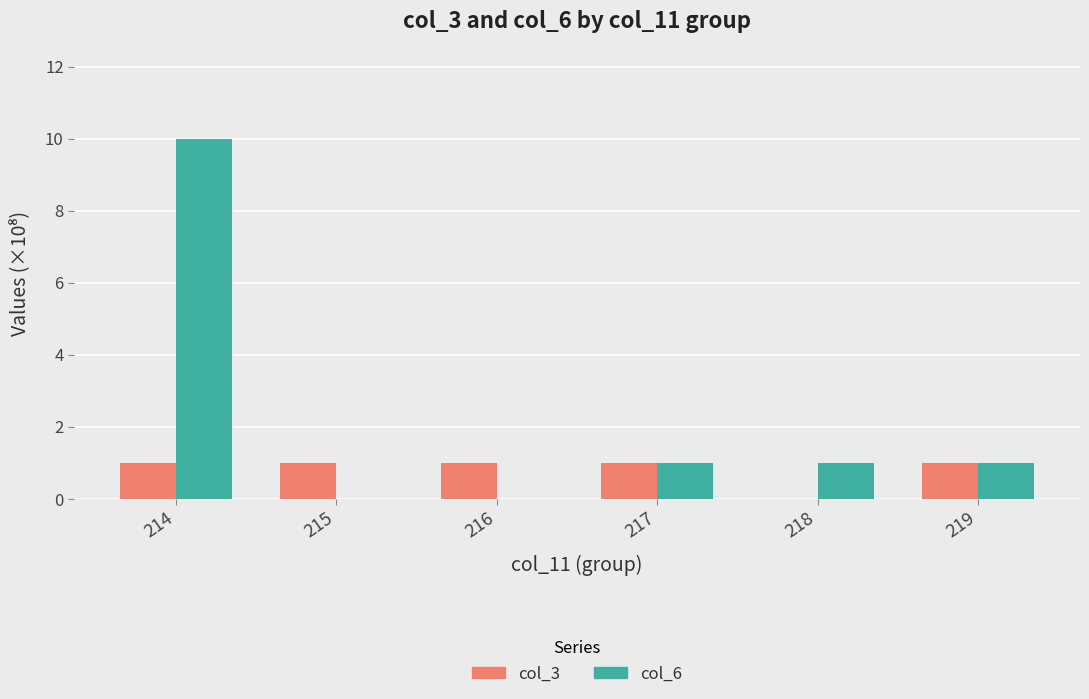

What is the total value across all series at 218?

1